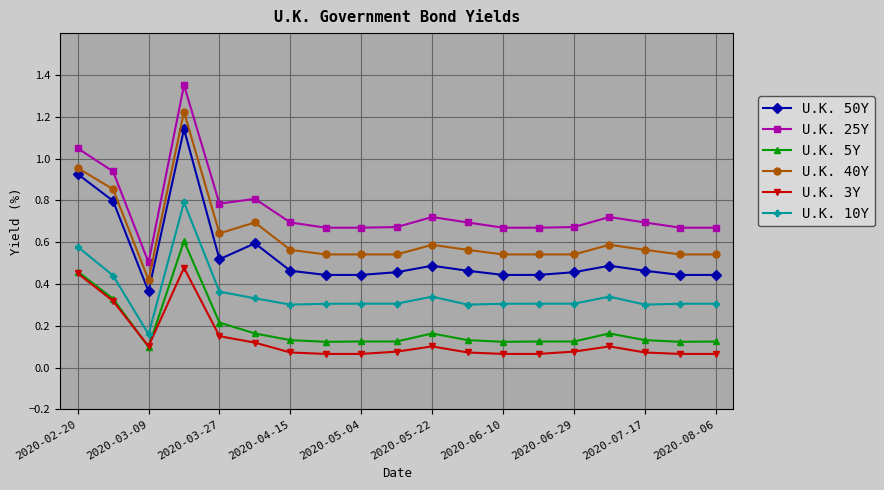

How many lines are shown in the chart?

6